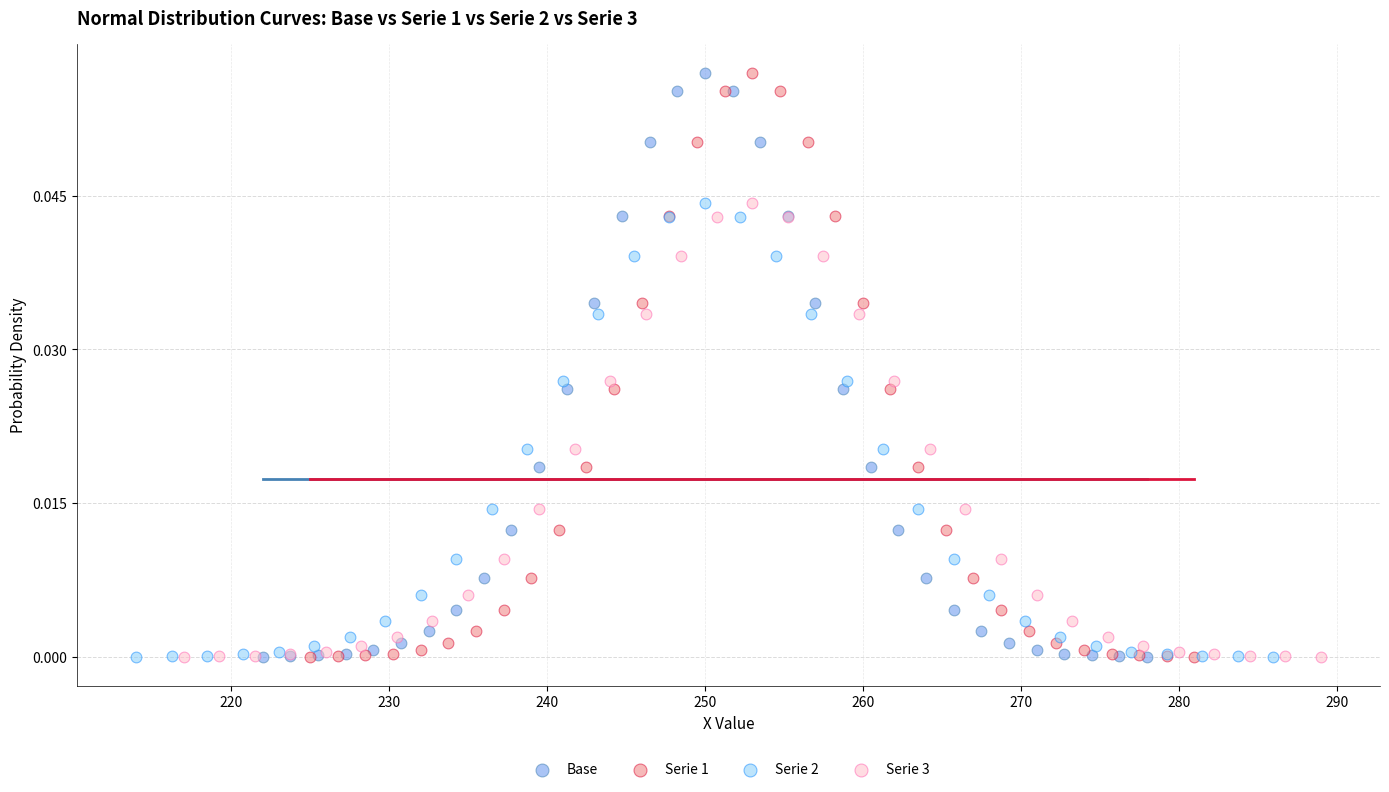

What are all the series names shown in the legend?

Base, Serie 1, Serie 2, Serie 3